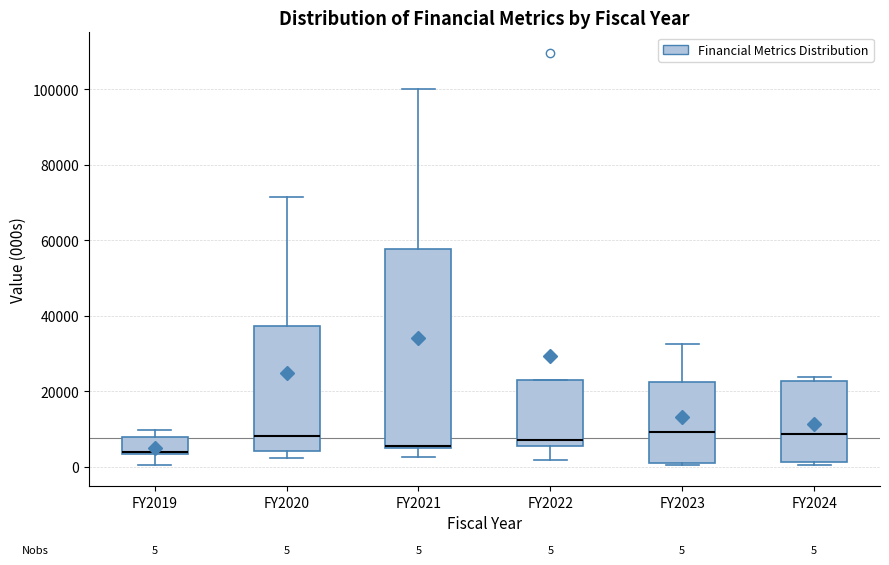

Comparing the boxes themselves (not the whiskers), which one is the tallest?

FY2021